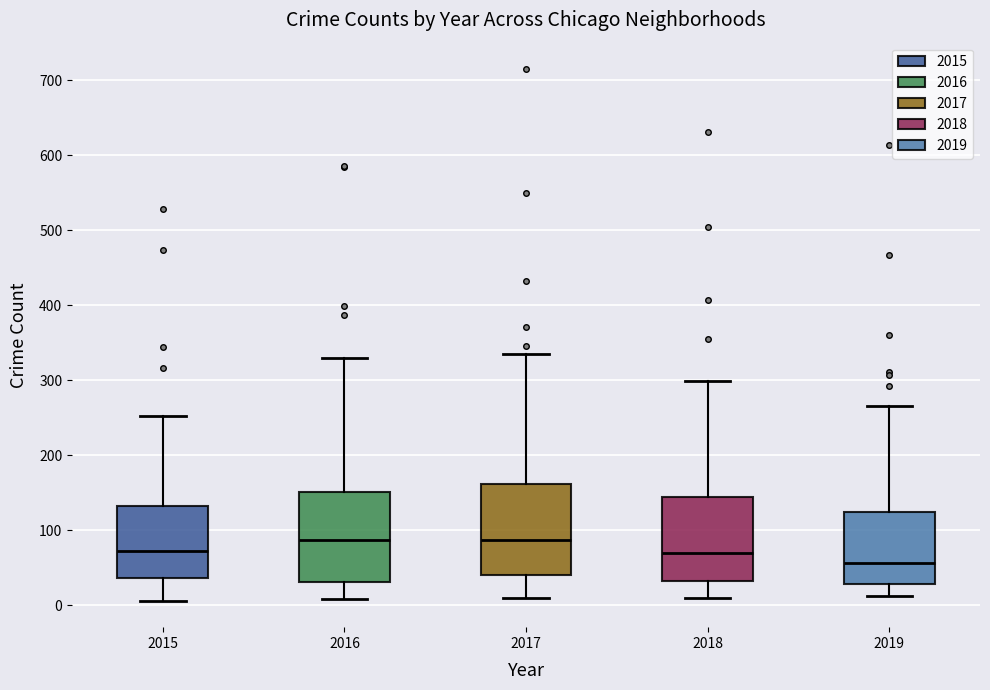

Reading left to right, read every box against the y-axis: the position of its median line, the range the box covers, and the ends of its whiskers. The values are not printed on the chart, so give them approximately, as read against the axis.

2015: median 70, box 40 to 130, whiskers 10 to 250
2016: median 90, box 30 to 150, whiskers 10 to 330
2017: median 90, box 40 to 160, whiskers 10 to 340
2018: median 70, box 30 to 140, whiskers 10 to 300
2019: median 60, box 30 to 120, whiskers 10 to 270